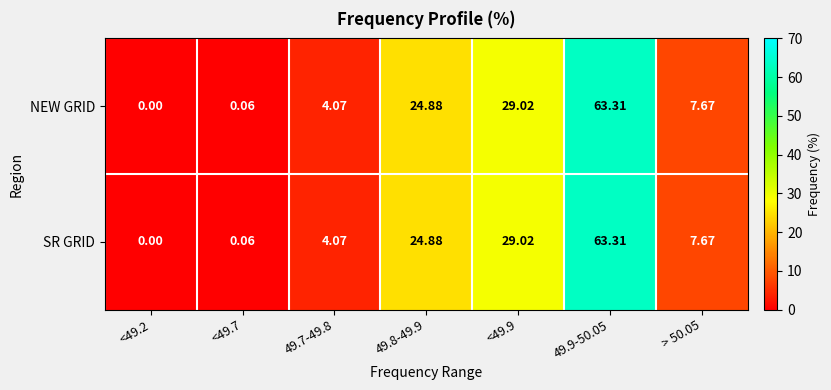

At which category is the sum across all series the highest?

49.9-50.05